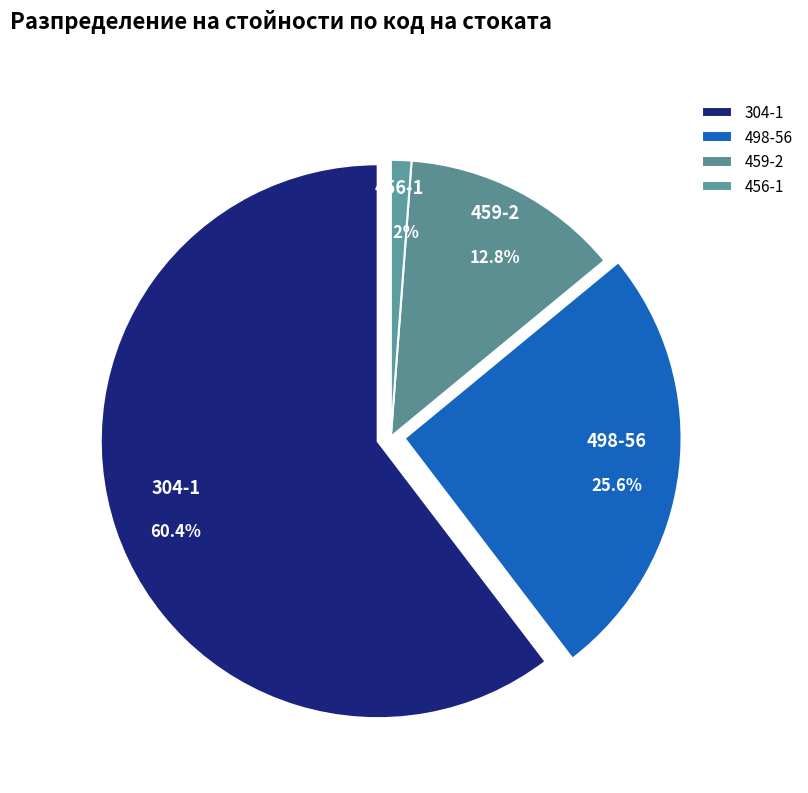

How many segments does this pie chart have?

4